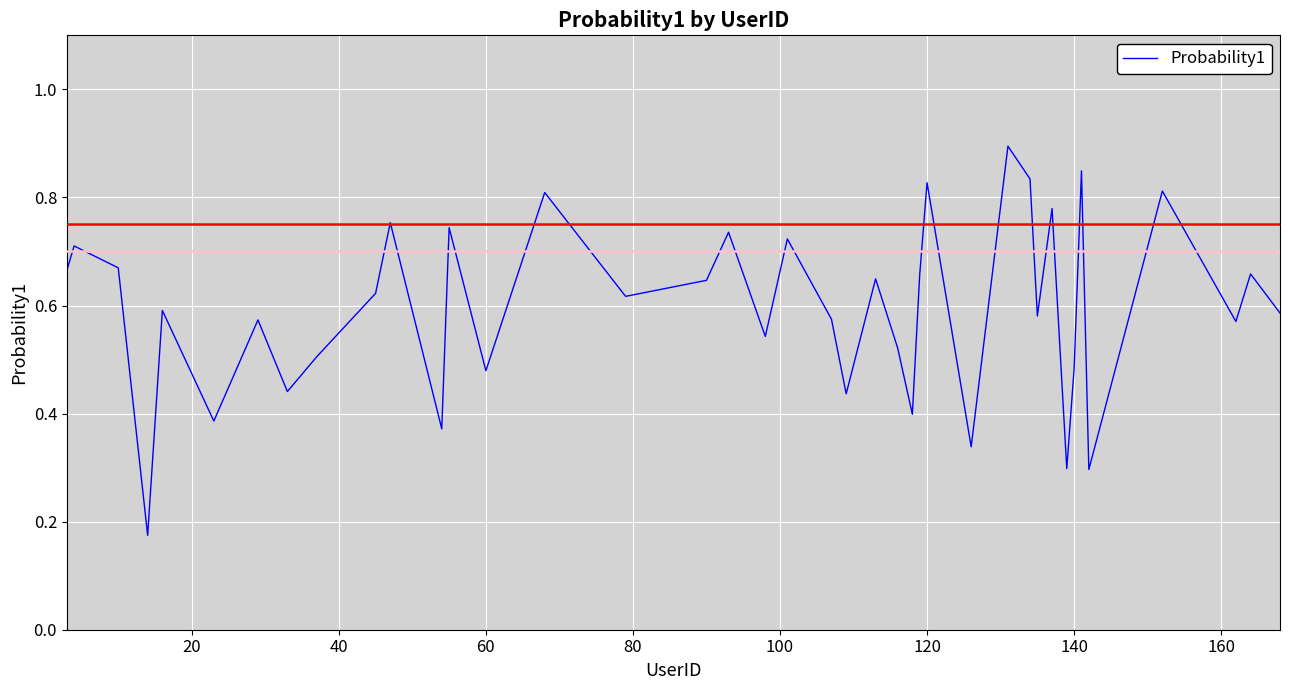

What is the greatest value displayed?

0.9